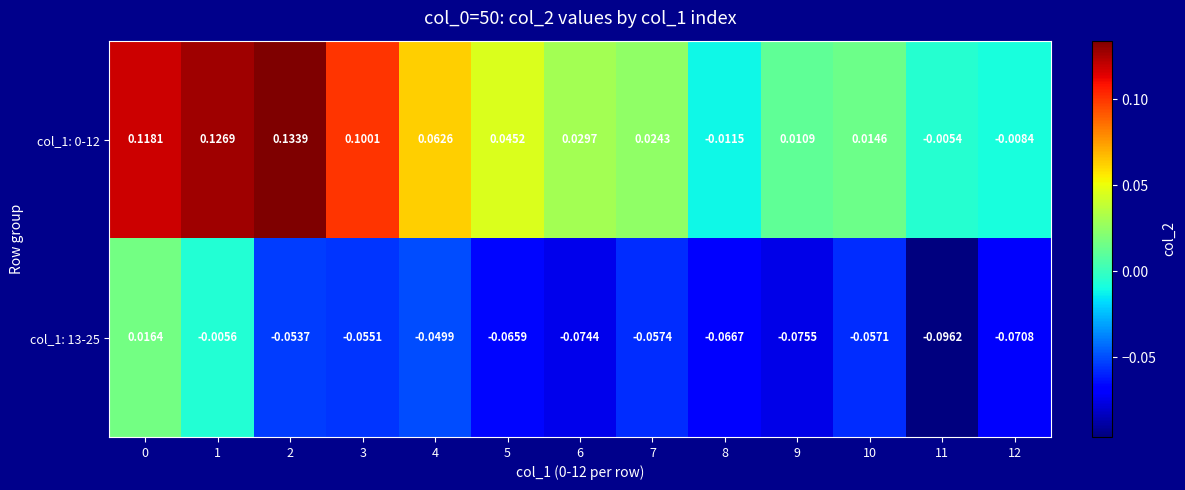

Is the value of col_1: 0-12 at 8 greater than the value of col_1: 13-25 at 0?

No